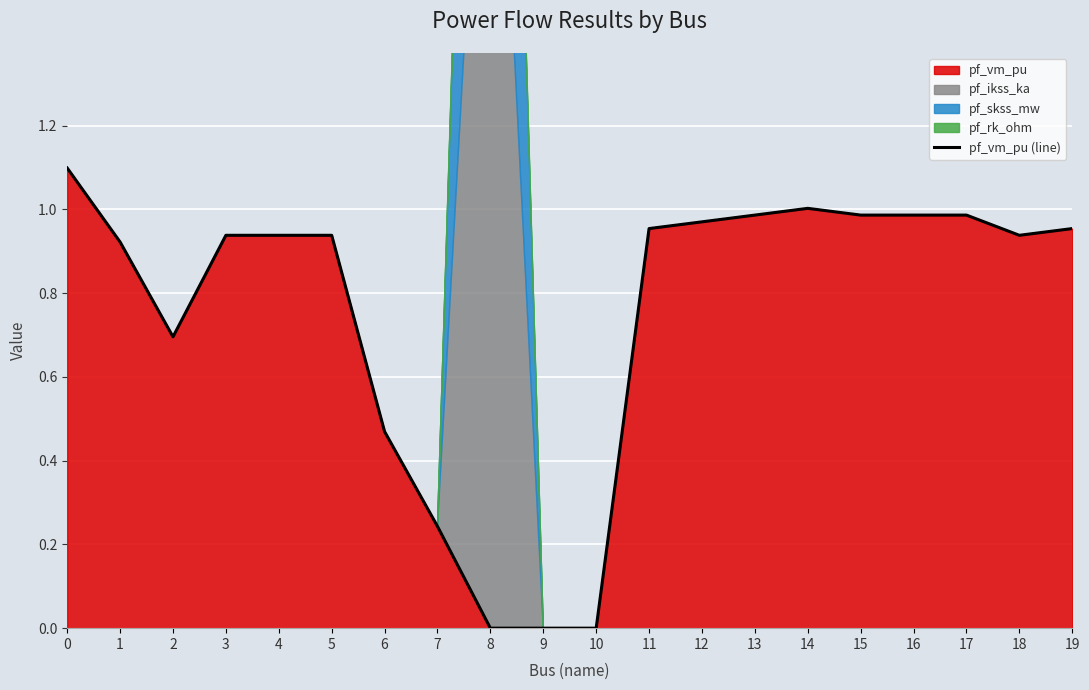

What is the difference between the maximum and second lowest values?

1.1